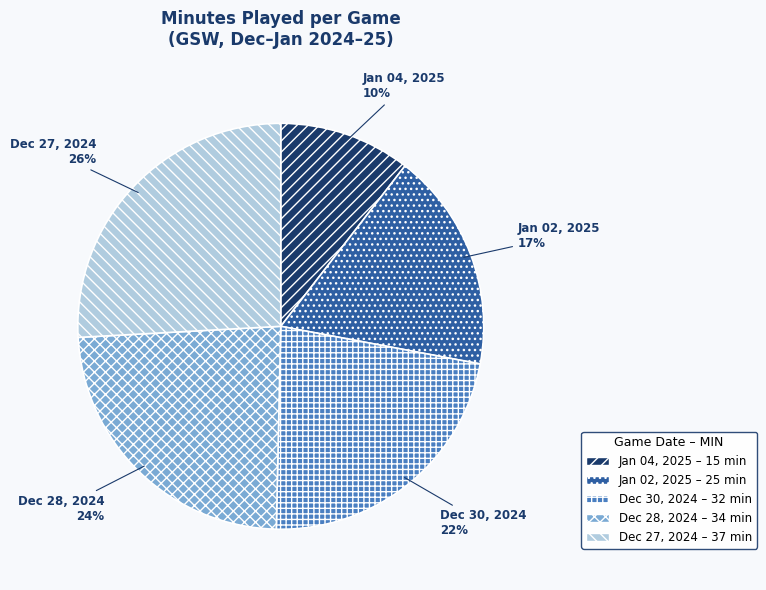

Which category has the biggest portion of the pie?

Dec 27, 2024